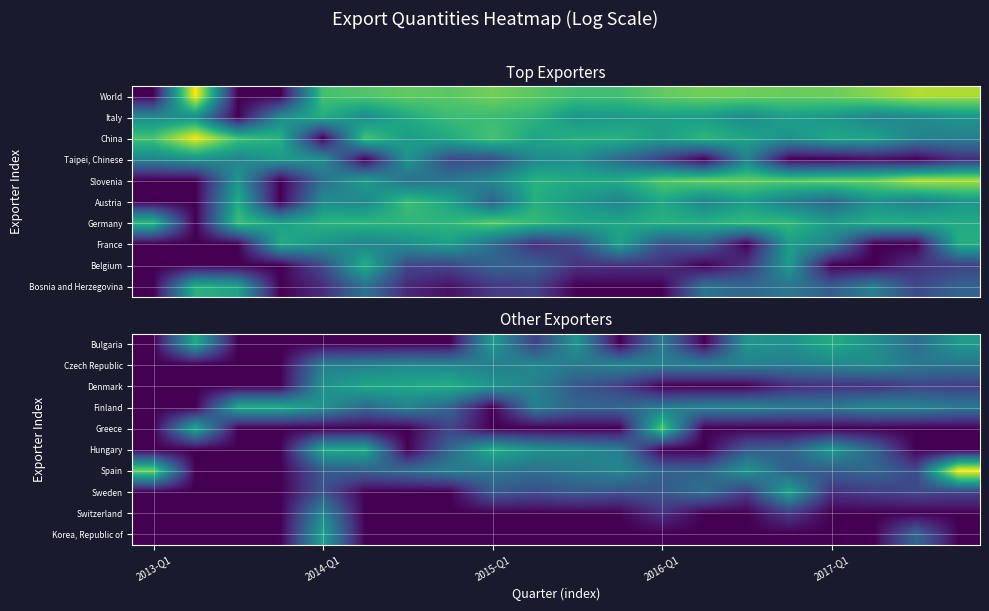

Which series has the largest range (max minus min)?

Spain